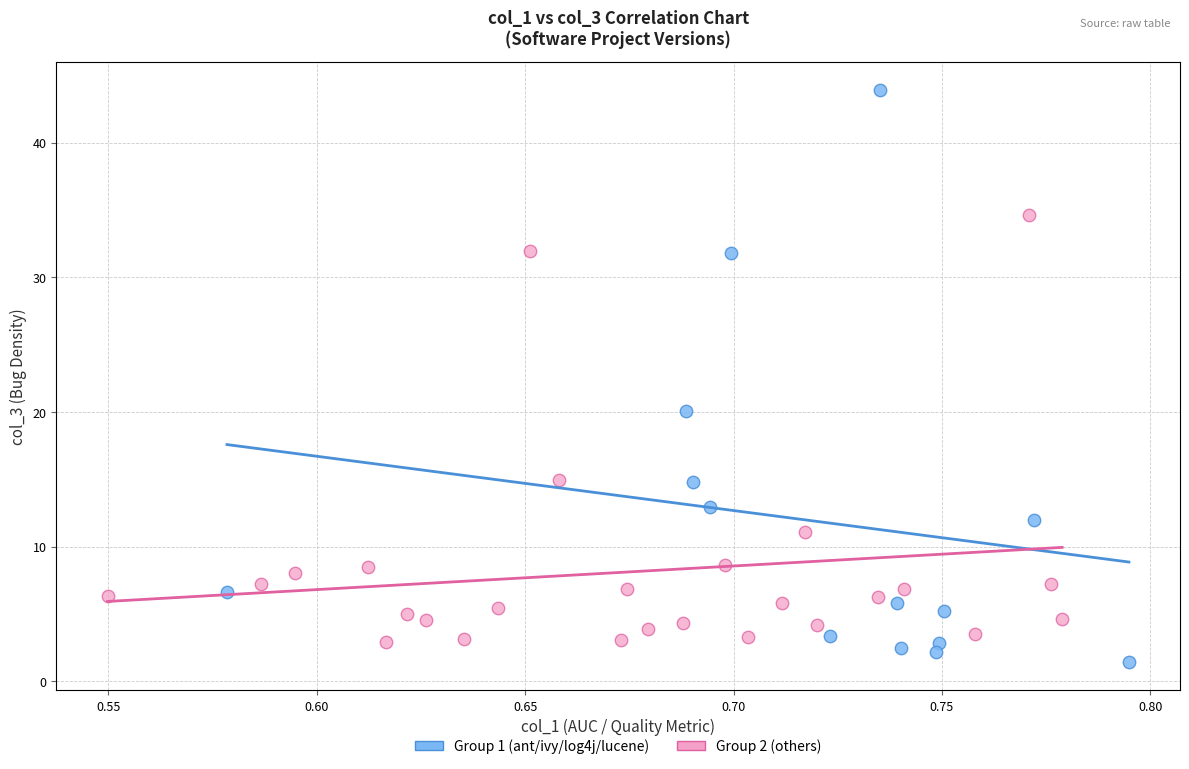

What are all the series names shown in the legend?

Group 1 (ant/ivy/log4j/lucene), Group 2 (others)